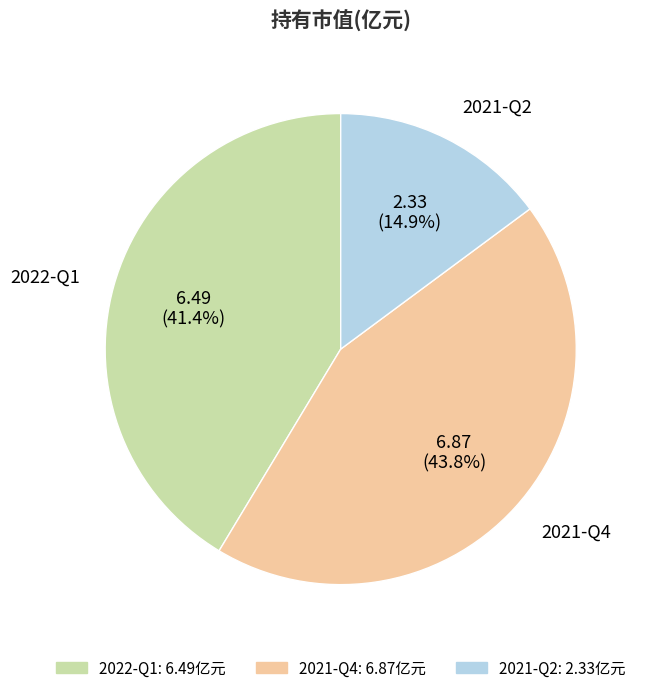

Is it true that 2022-Q1 is 41% of the pie?

True